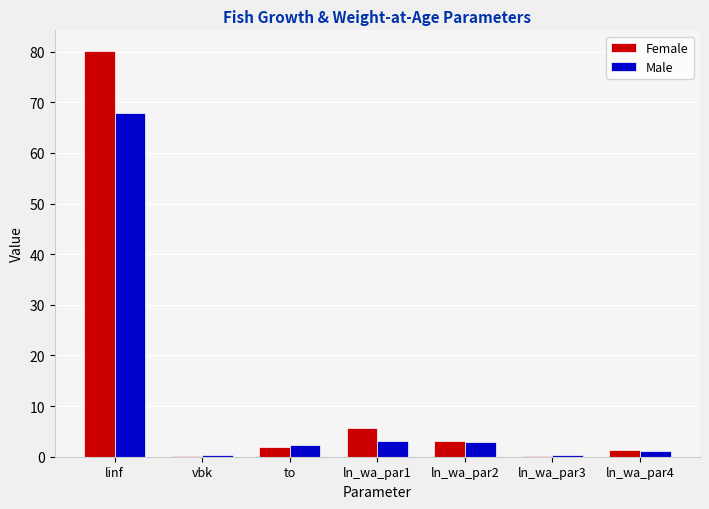

What is the spread (max minus min) of values at ln_wa_par2?

0.1